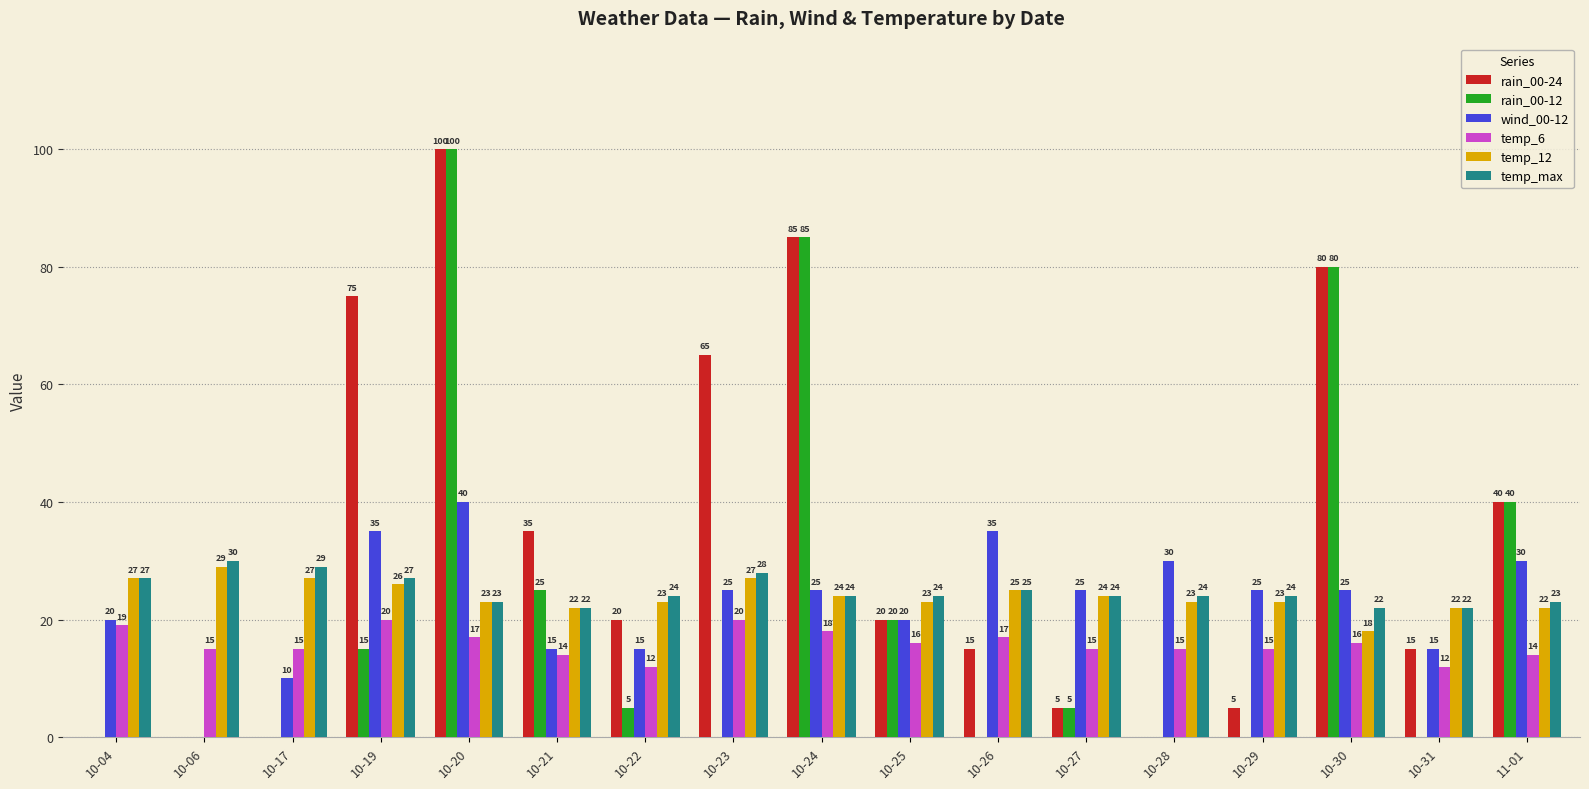

What is the sum of all temp_12 values?

408